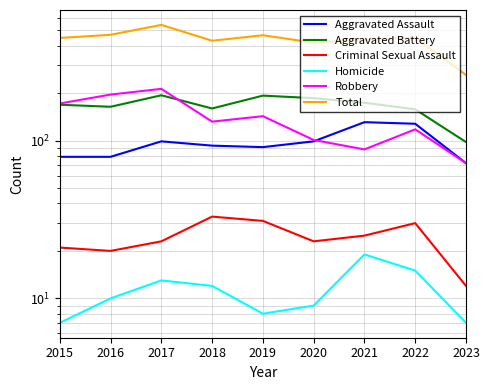

In Total, how many points are higher than both neighbors (excluding endpoints)?

3